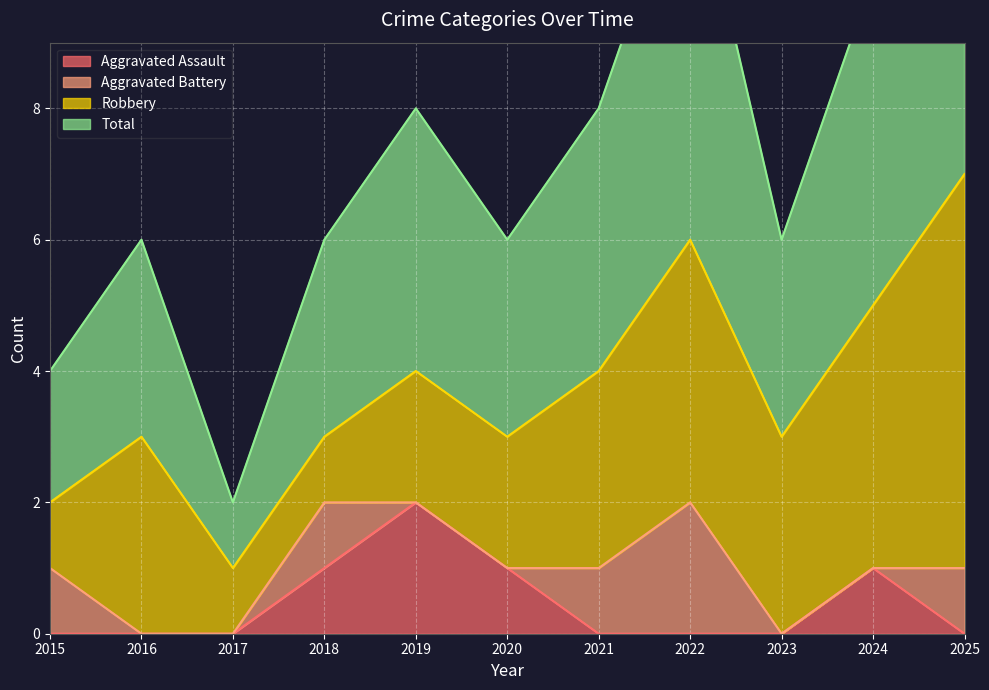

The Aggravated Assault series shows 0 at 2017. True or false?

True